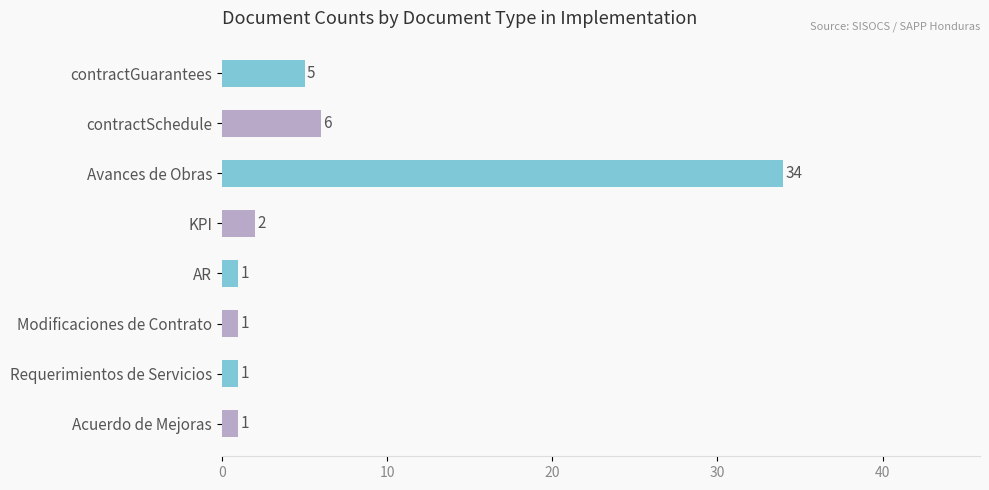

How many bars are there in total?

8